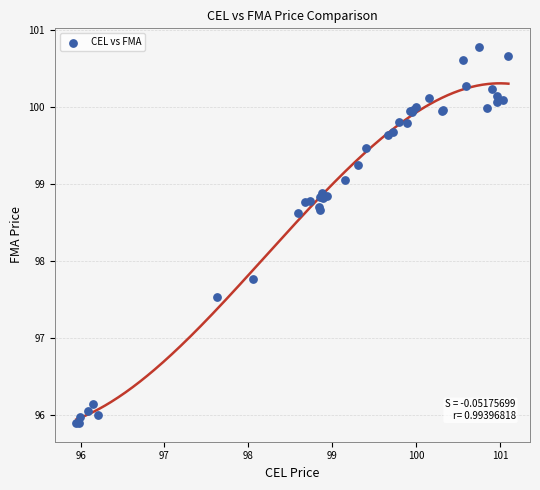

What Y value in the scatter plot is closest to 98?

97.8